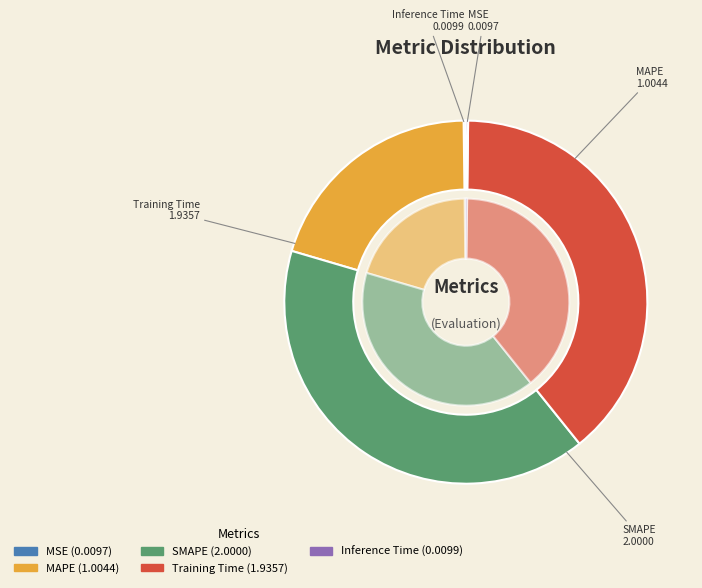

Rank the categories by value from lowest to highest.

MSE, Inference Time, MAPE, Training Time, SMAPE